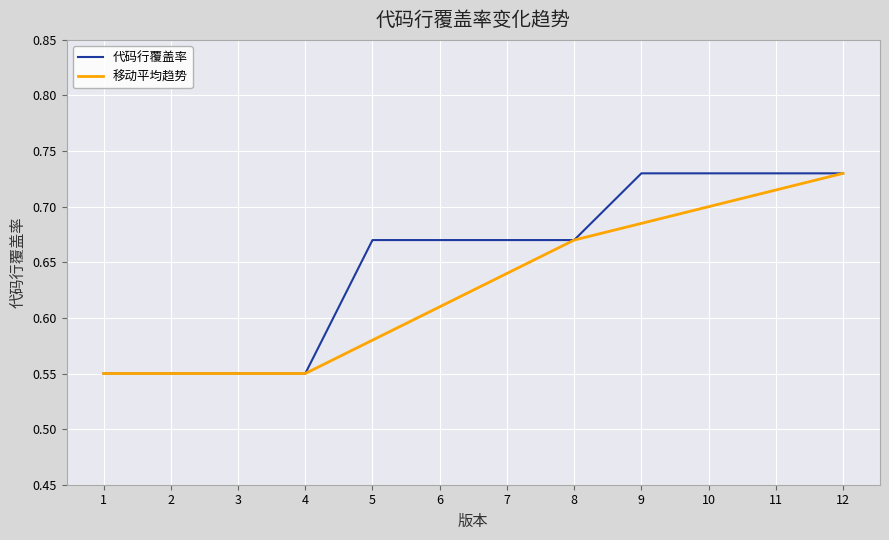

Rank the series by their average value, from lowest to highest.

移动平均趋势, 代码行覆盖率